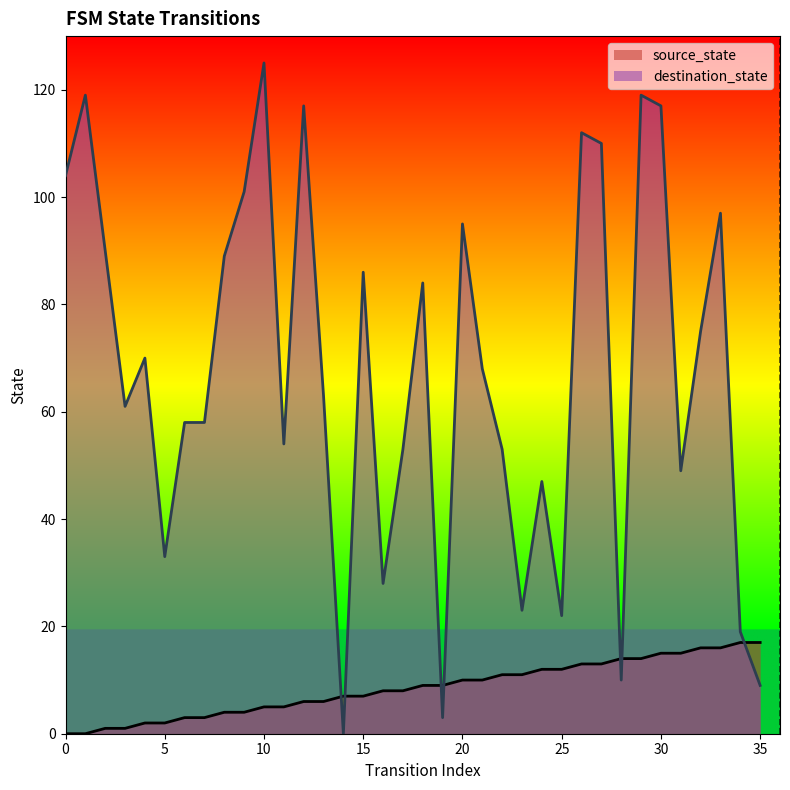

The destination_state series shows 28 at 16. True or false?

True